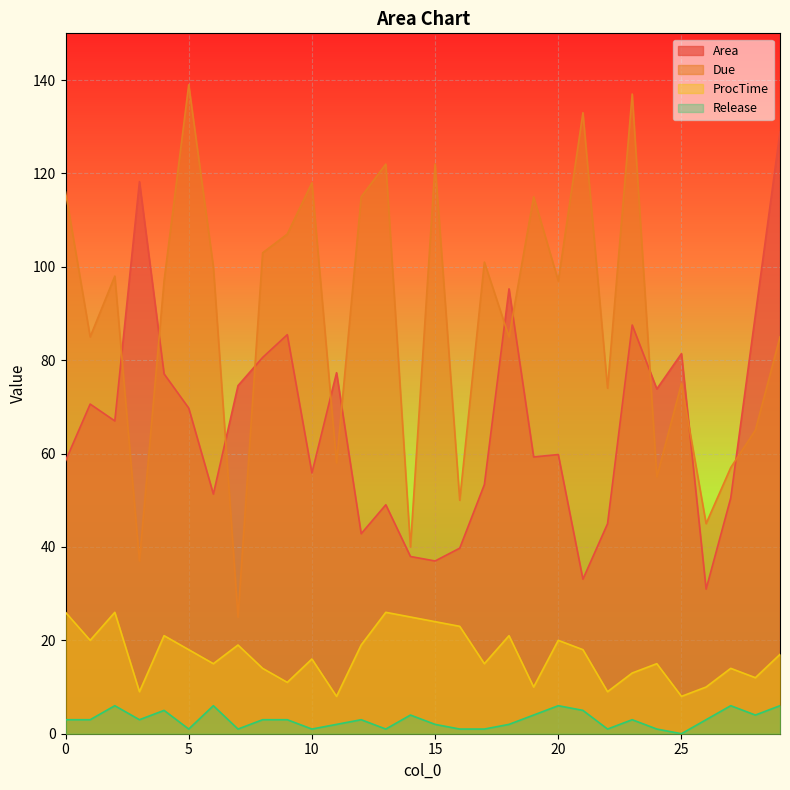

Which category has the lowest value across all series?

25